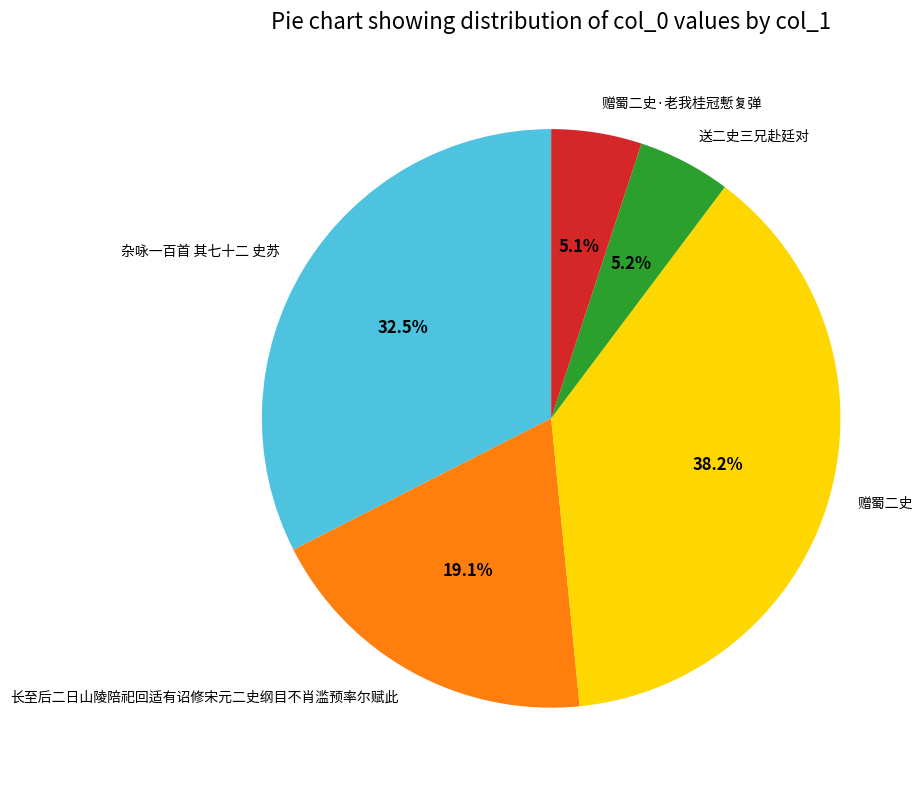

What is the ratio of the value at 杂咏一百首 其七十二 史苏 to the value at 赠蜀二史·老我桂冠慙复弹?

6.4